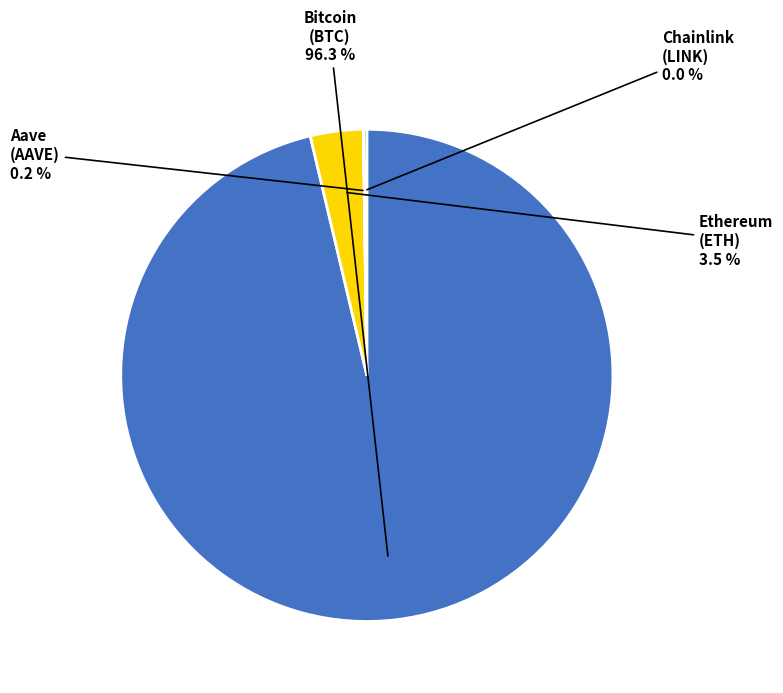

Which category has the biggest portion of the pie?

Bitcoin